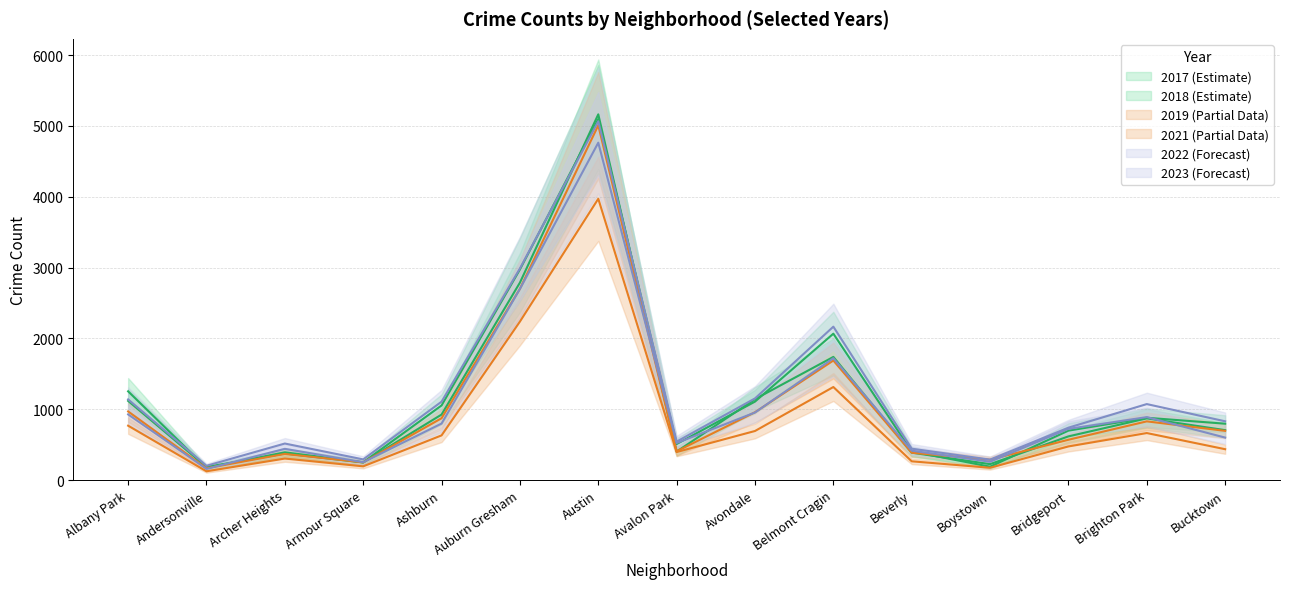

What is the difference between the 2022 values at Andersonville and Bridgeport?

565